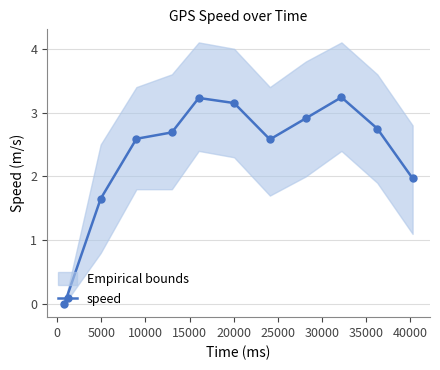

What is the highest value of the speed series?

3.2